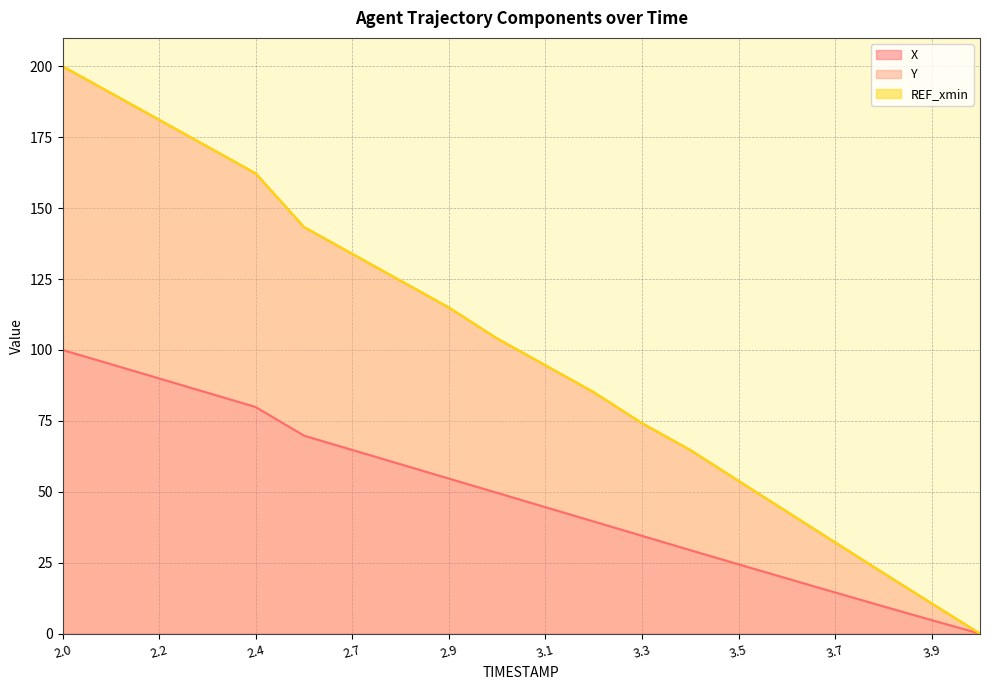

Which series has the largest range (max minus min)?

Y